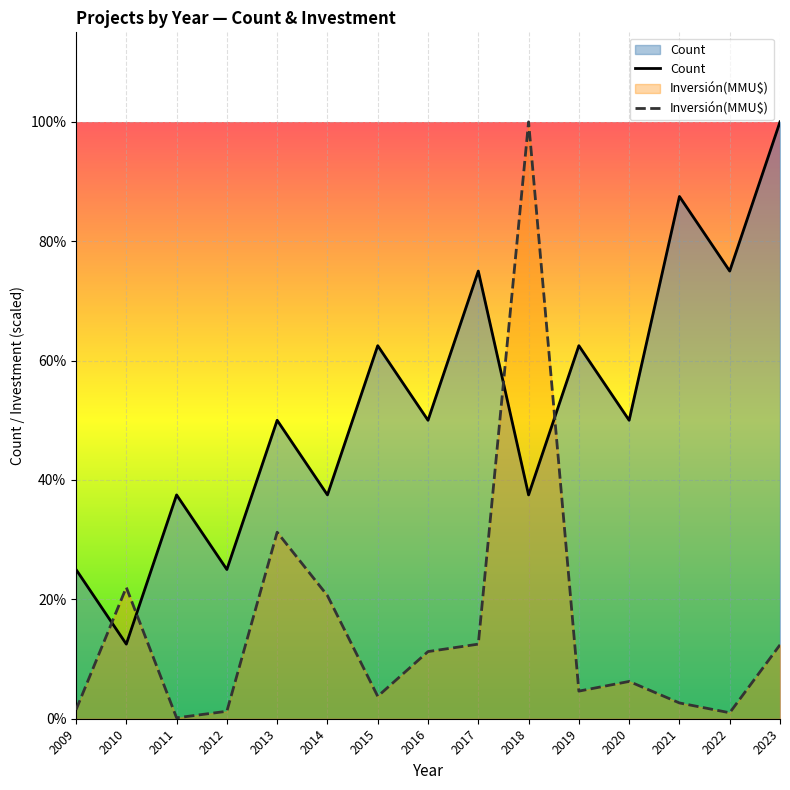

How many interior local valleys does the Count series have?

7